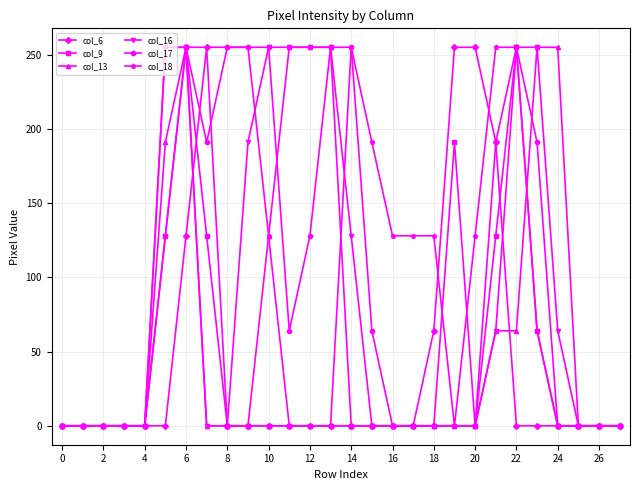

What are all the series names shown in the legend?

col_6, col_9, col_13, col_16, col_17, col_18